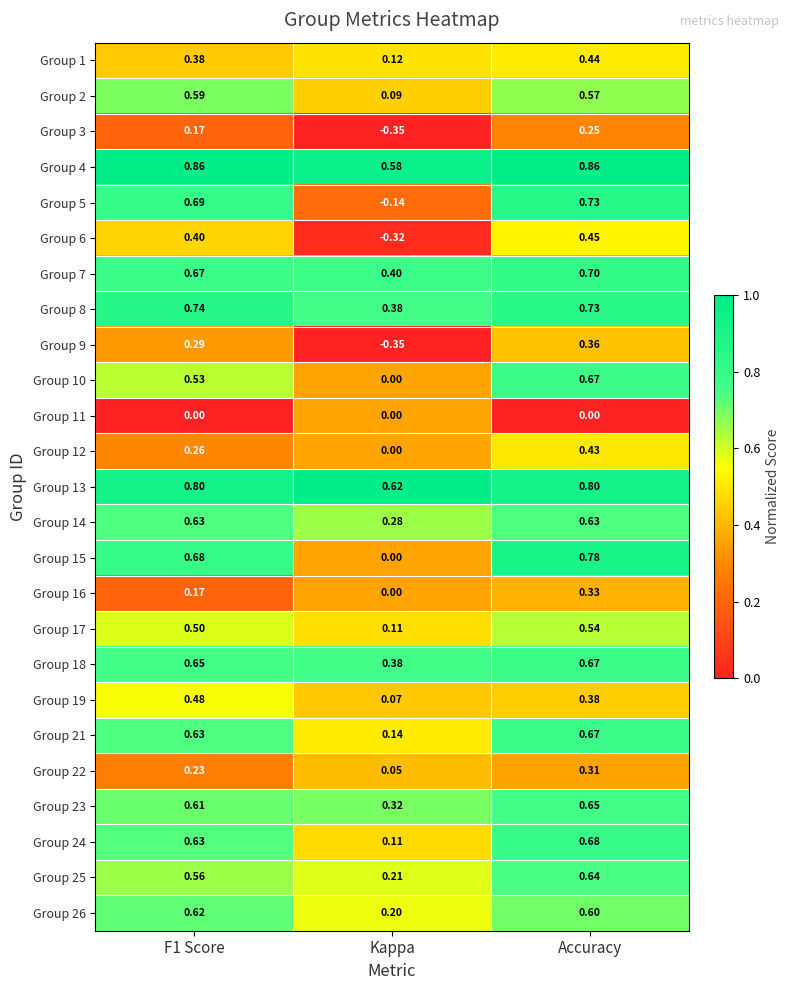

Where is Group 14 nearest to the value 0?

Kappa